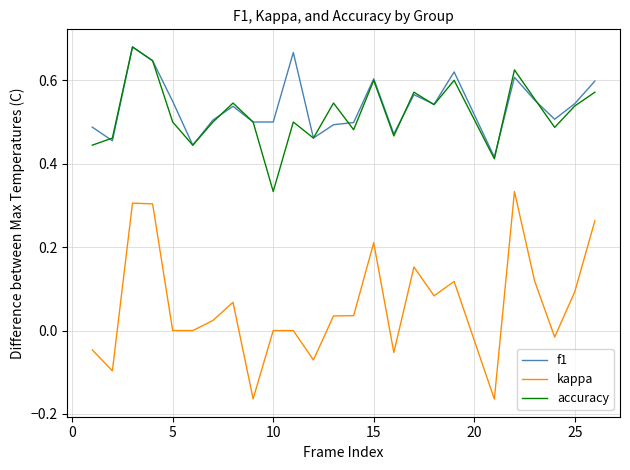

Is this an area chart (filled region under the line)?

No